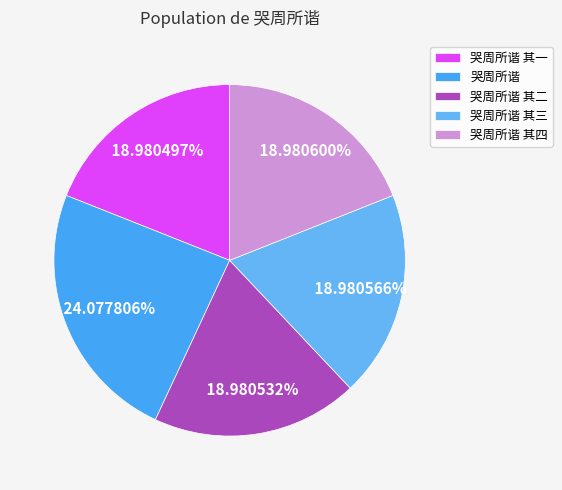

How many slices are in this pie chart?

5